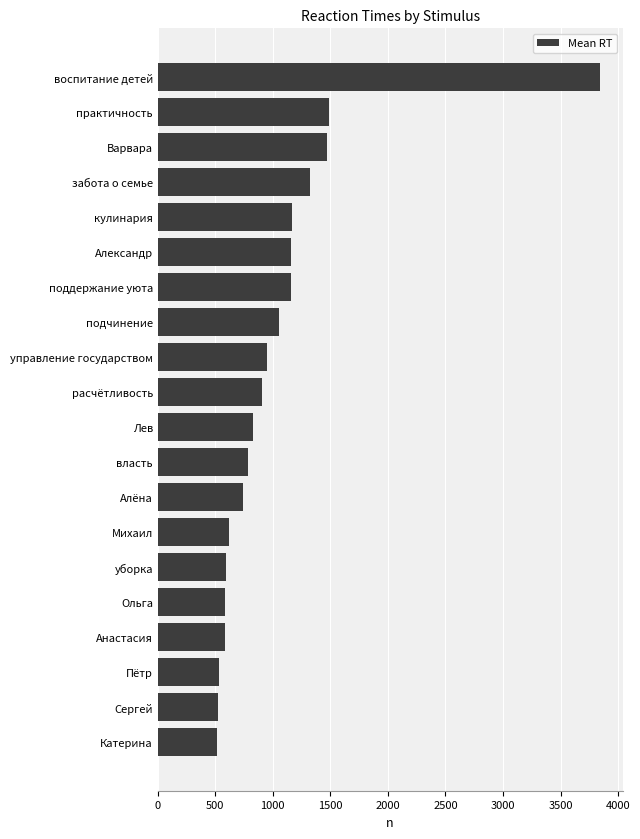

Between Варвара and кулинария, which is larger?

Варвара